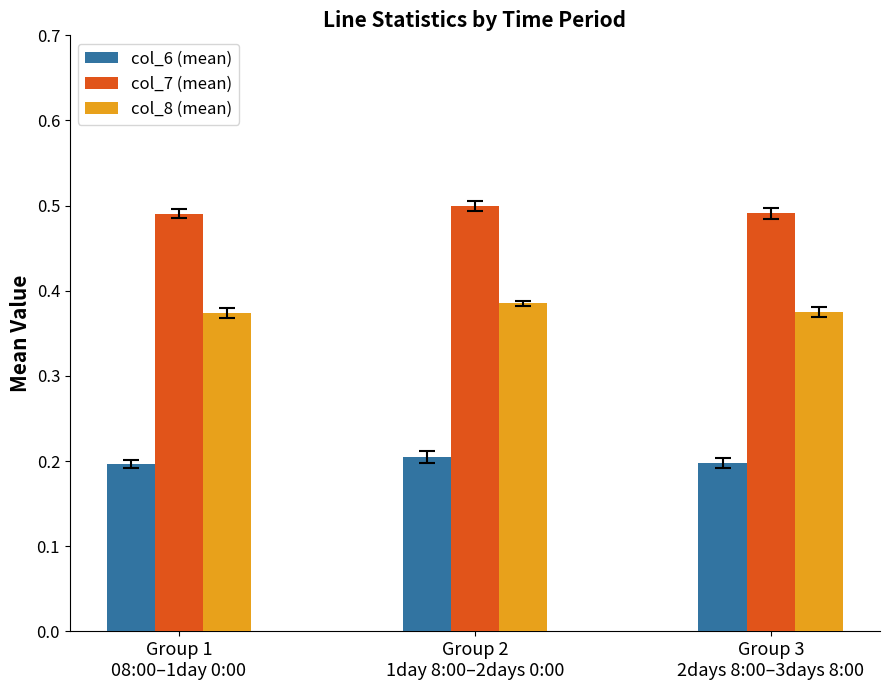

What is the sum of all col_8 (mean) values?

1.1